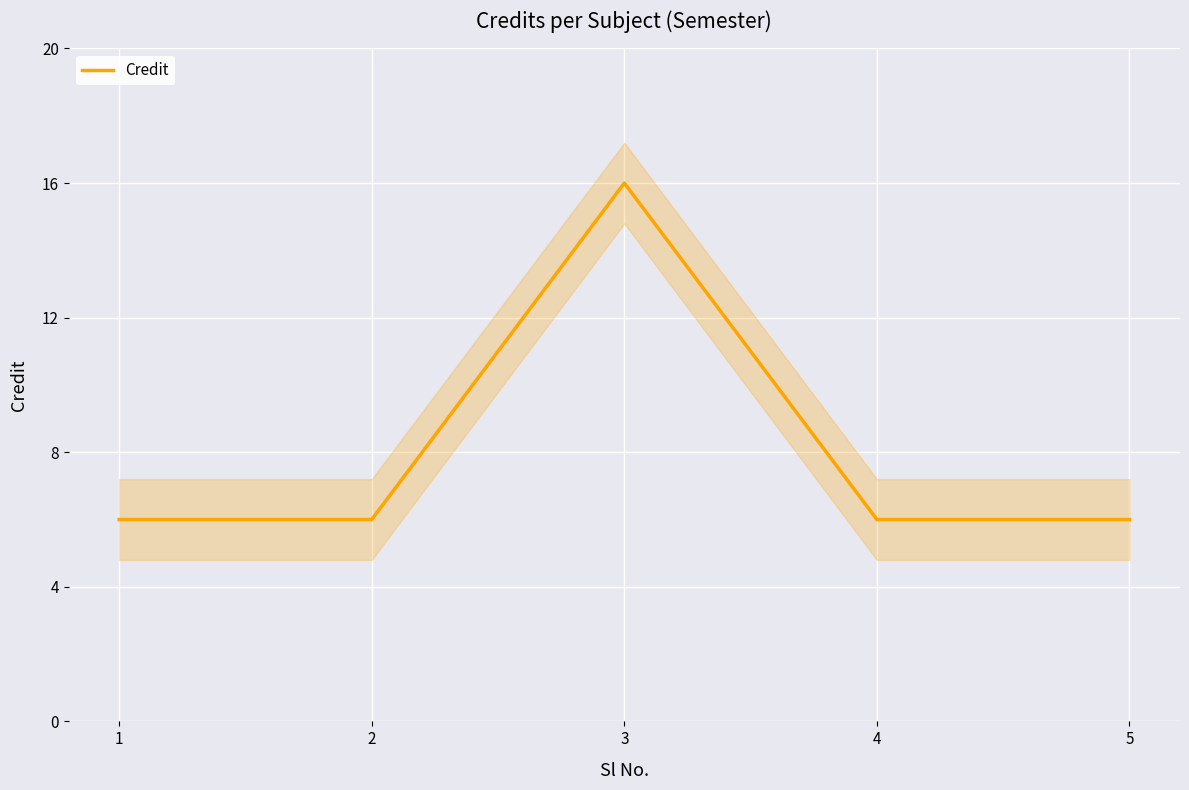

True or false: the data has more than 1 interior local peaks.

False